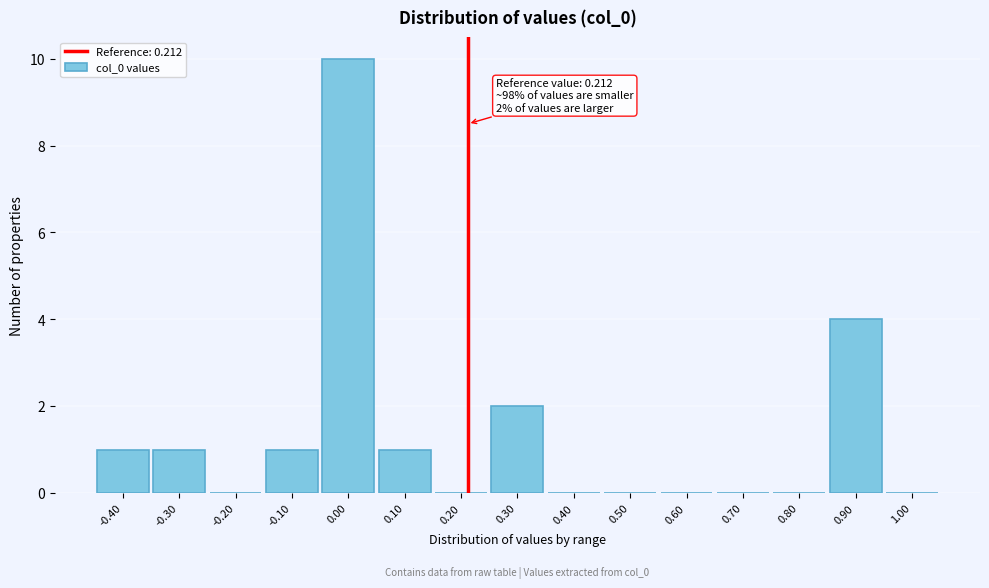

Which range on the x-axis has the tallest bar?

-0.05 to 0.05